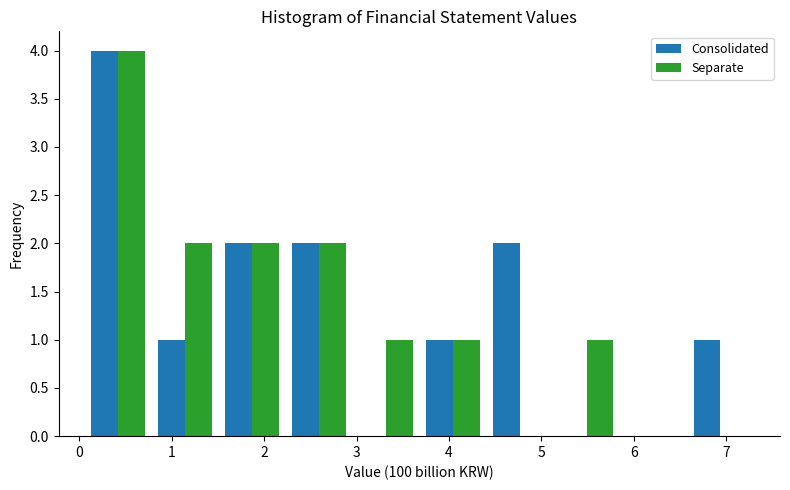

What is the height of the Separate bar covering 0.8 to 1.5 on the x-axis? Neither the bar edges nor the heights are printed on the chart, so give them approximately, as read against the axes.

2